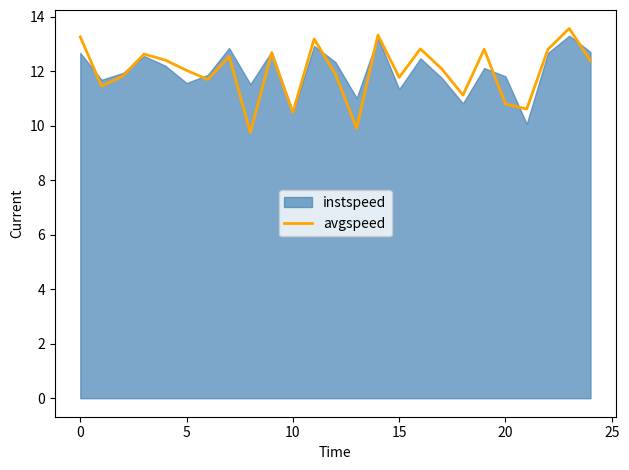

Between 11 and 24, which is larger?

11